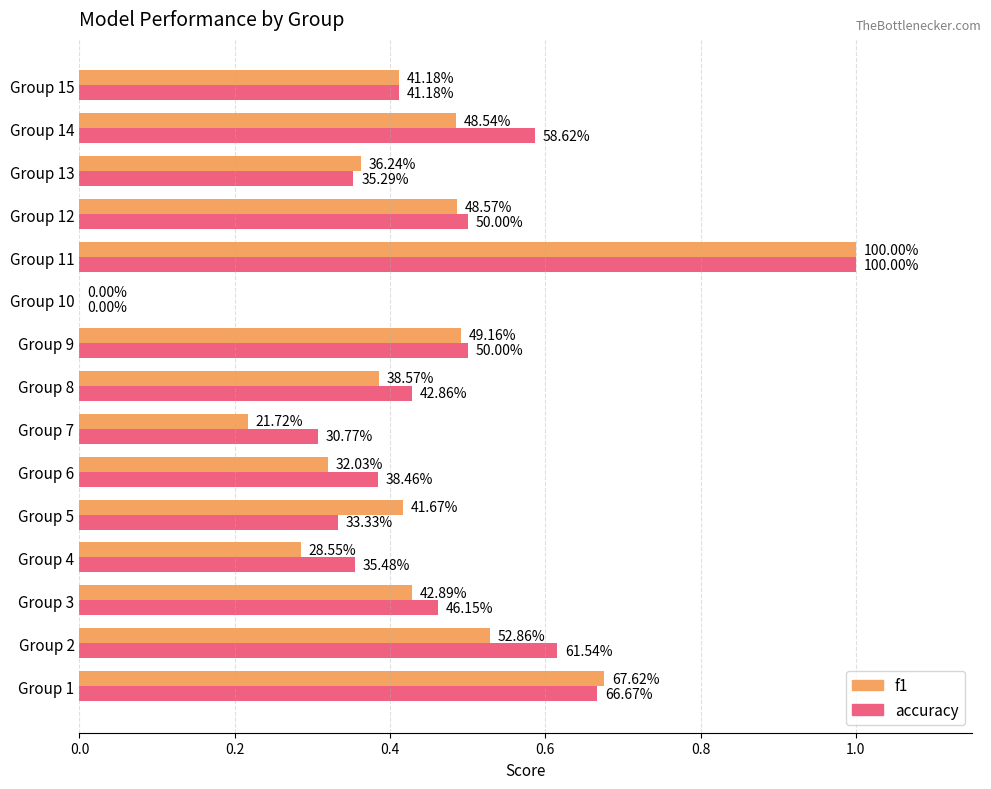

What is the difference between the second highest and second lowest values in the f1 series?

0.5